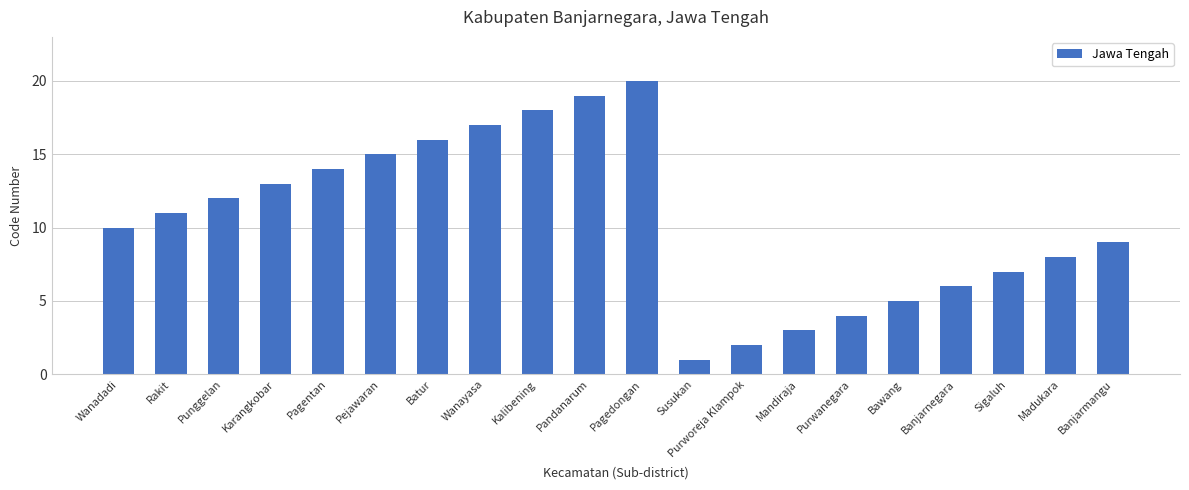

What is the greatest value displayed?

20